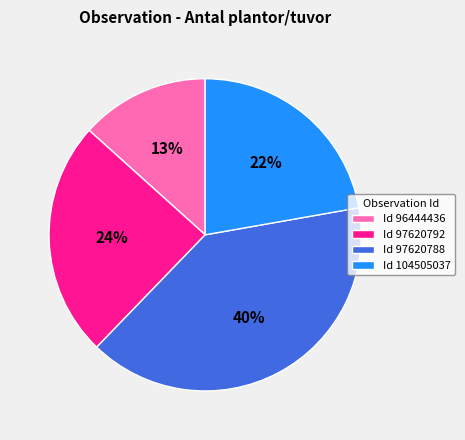

True or false: Id 104505037 accounts for 22% of the total.

True